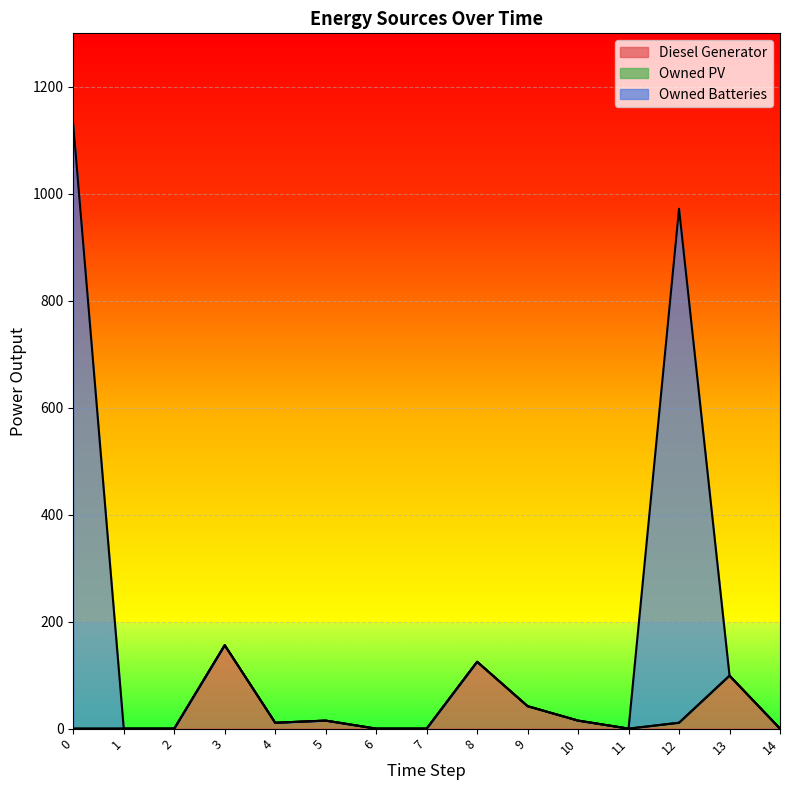

What is the spread (max minus min) of values at 12?

961